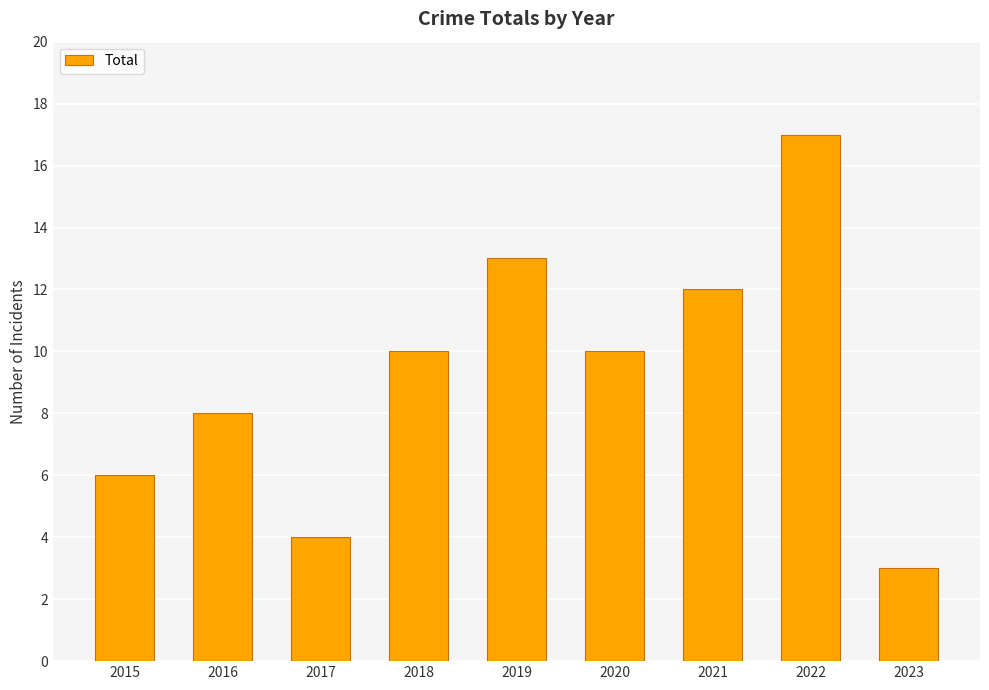

What is the maximum value shown in the chart?

17